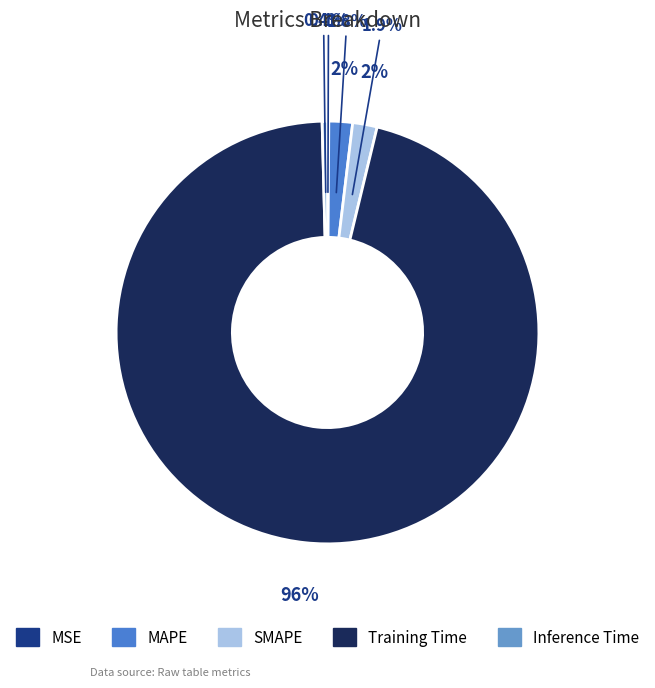

To the nearest percent, what is the difference between the Training Time and MSE slice percentages?

96%